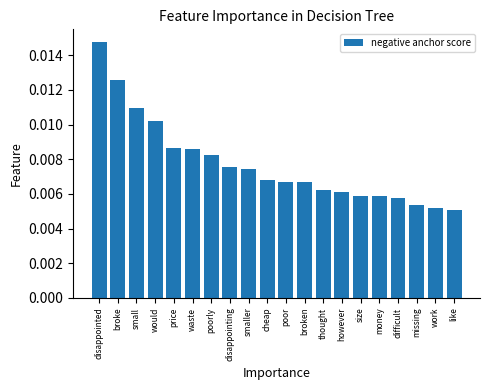

Between size and poorly, which is larger?

poorly